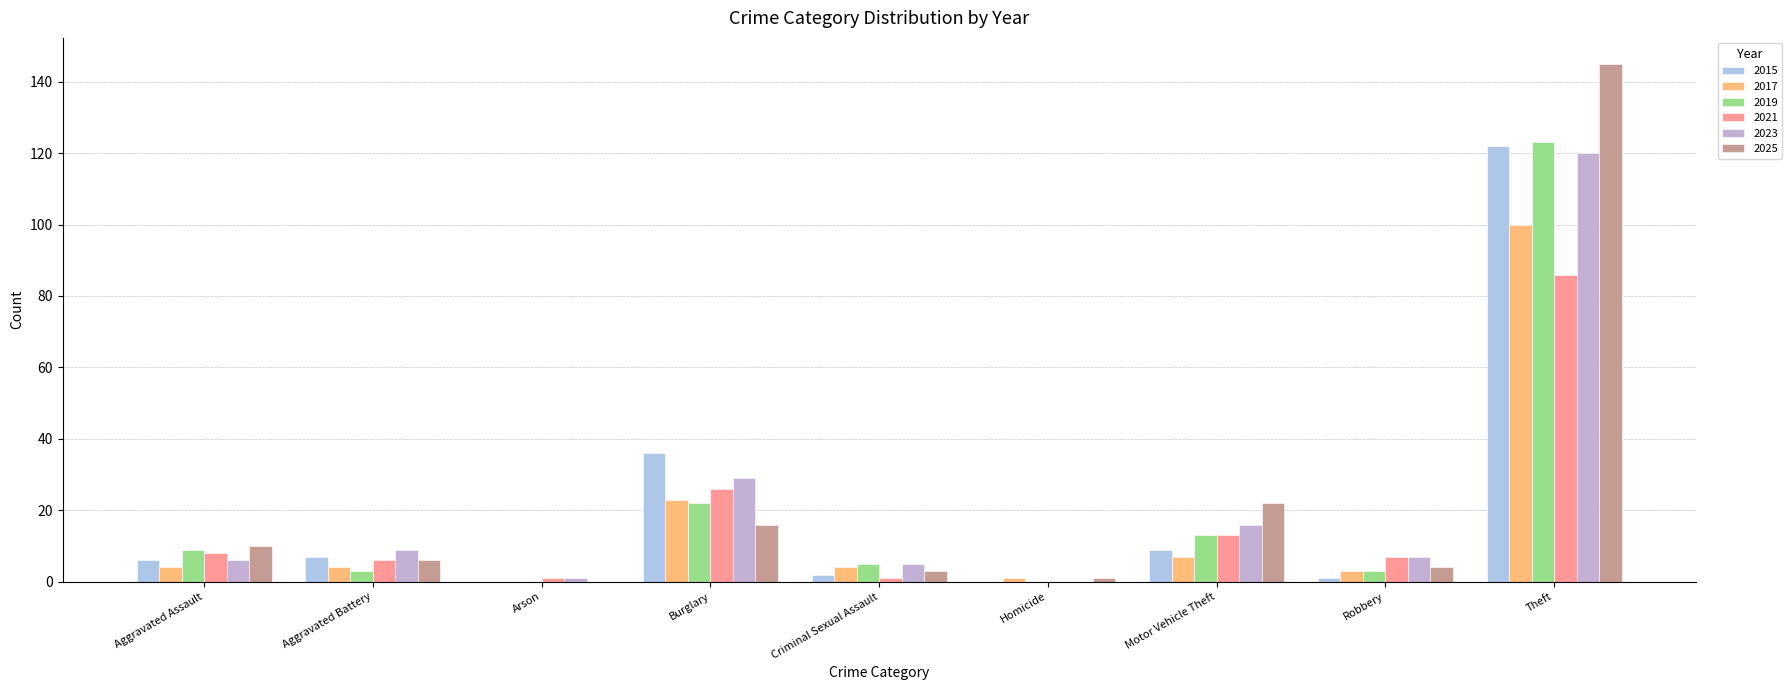

What is the label of the 9th bar from the left?

Theft